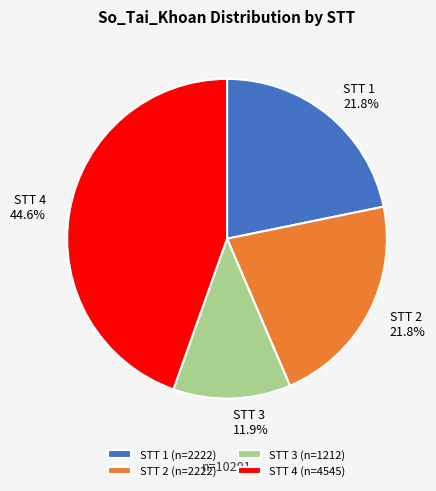

Count the number of slices in the pie.

4